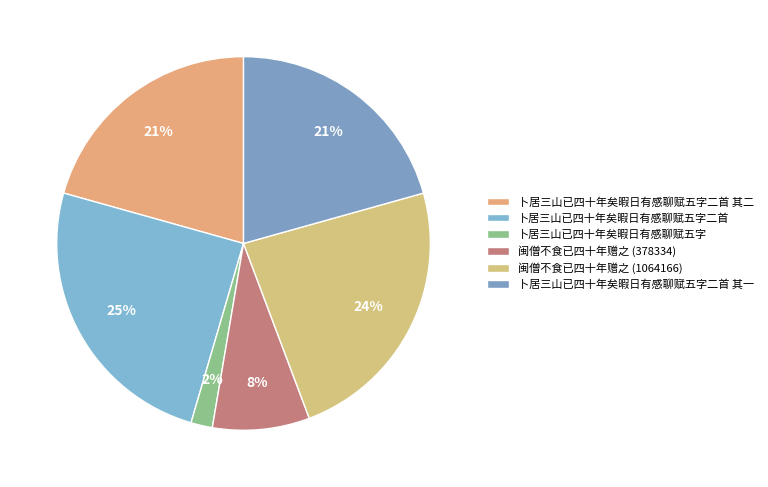

What is the ratio of the value at 卜居三山已四十年矣暇日有感聊赋五字二首 to the value at 卜居三山已四十年矣暇日有感聊赋五字二首 其一?

1.2